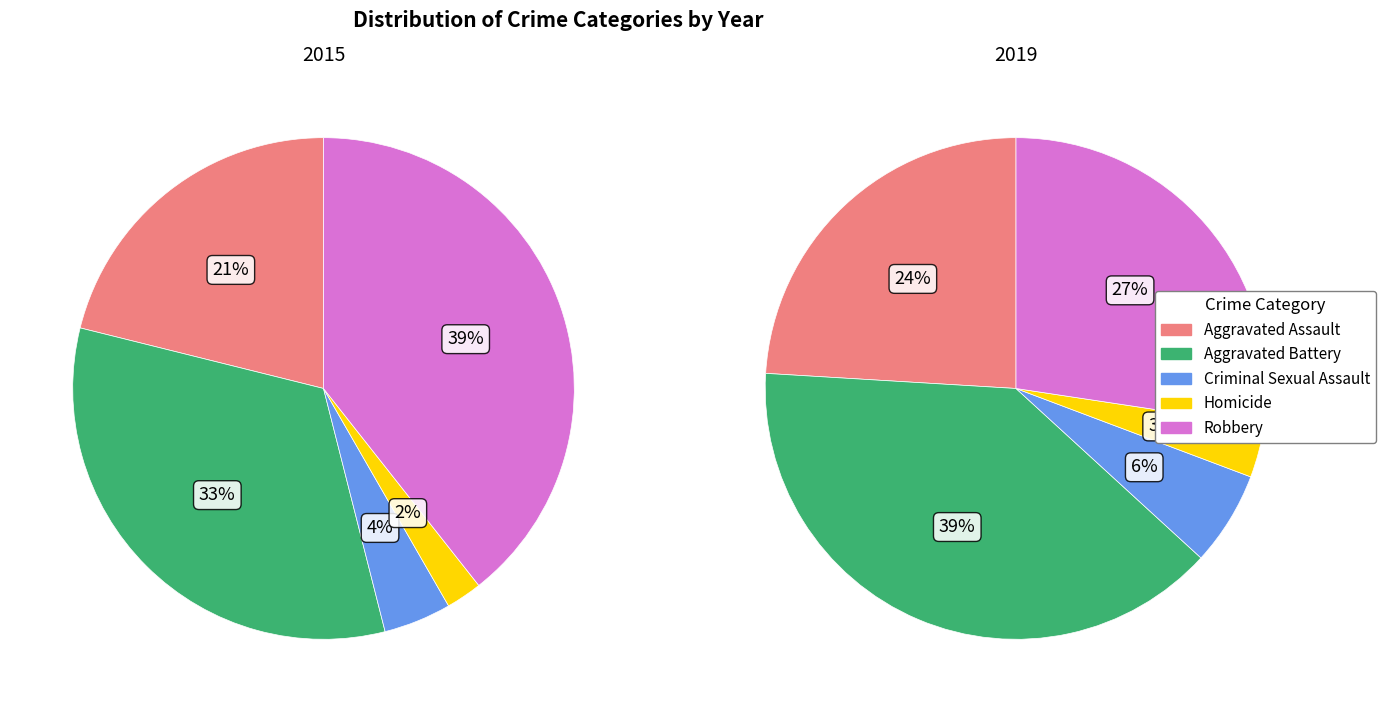

What percentage is the Homicide slice, to the nearest percent?

2%